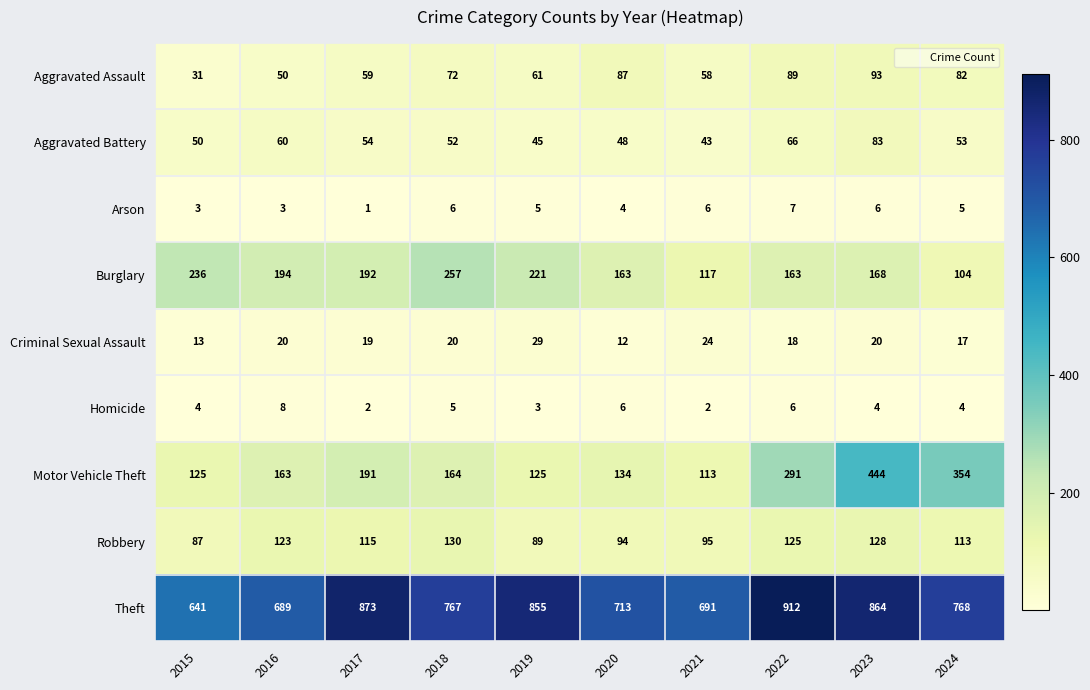

What is the average value of the Aggravated Battery series?

55